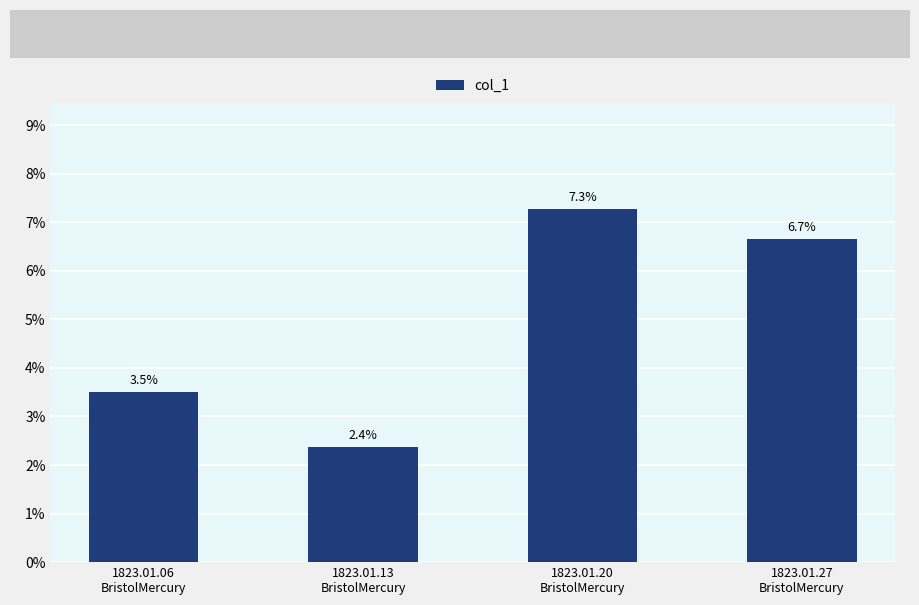

Which has a higher value, 1823.01.13
BristolMercury or 1823.01.20
BristolMercury?

1823.01.20
BristolMercury